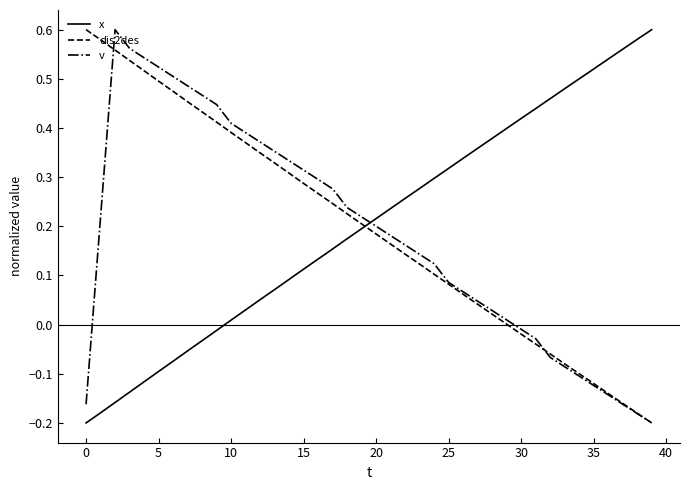

Does the chart display data point markers on the line(s)?

No